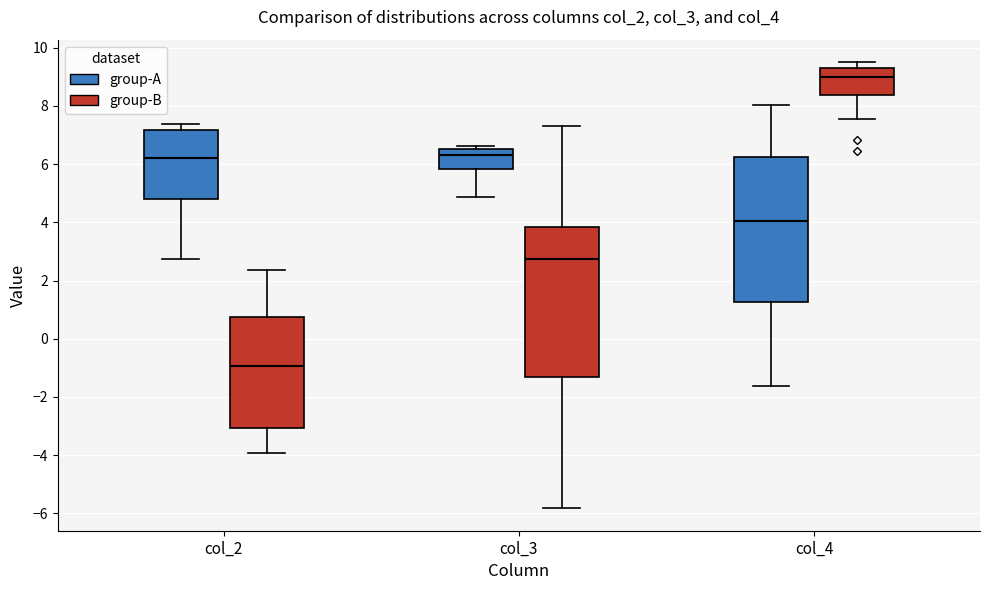

Reading left to right, transcribe this box plot: for each box, give where its median line is, the range the box spans, and where its two whiskers end, as read against the y-axis. The values are not printed on the chart, so give them approximately, as read against the axis.

col_2 (group-A): median 6.2, box 4.8 to 7.2, whiskers 2.8 to 7.4
col_2 (group-B): median -1.0, box -3.0 to 0.8, whiskers -4.0 to 2.4
col_3 (group-A): median 6.4, box 5.8 to 6.6, whiskers 4.8 to 6.6 (just above the box's upper edge)
col_3 (group-B): median 2.8, box -1.4 to 3.8, whiskers -5.8 to 7.2
col_4 (group-A): median 4.0, box 1.2 to 6.2, whiskers -1.6 to 8.0
col_4 (group-B): median 9.0, box 8.4 to 9.2, whiskers 7.6 to 9.6